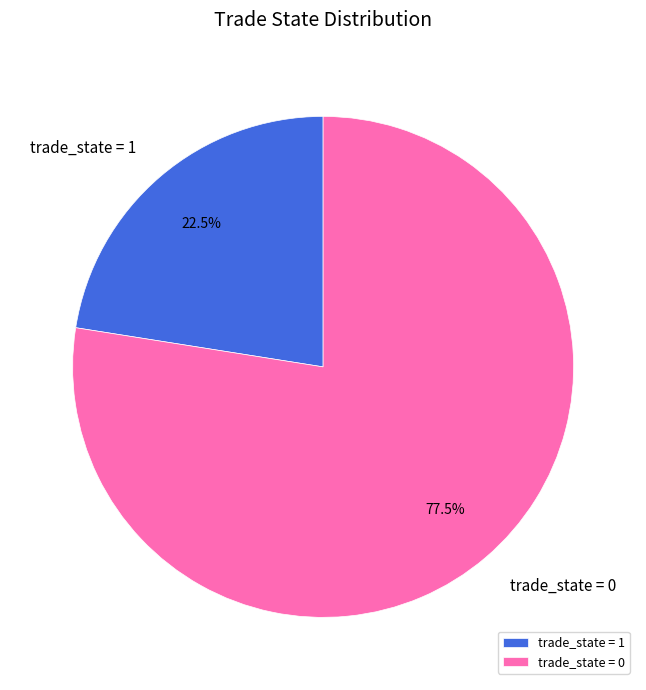

What is the largest slice in the pie chart?

trade_state = 0